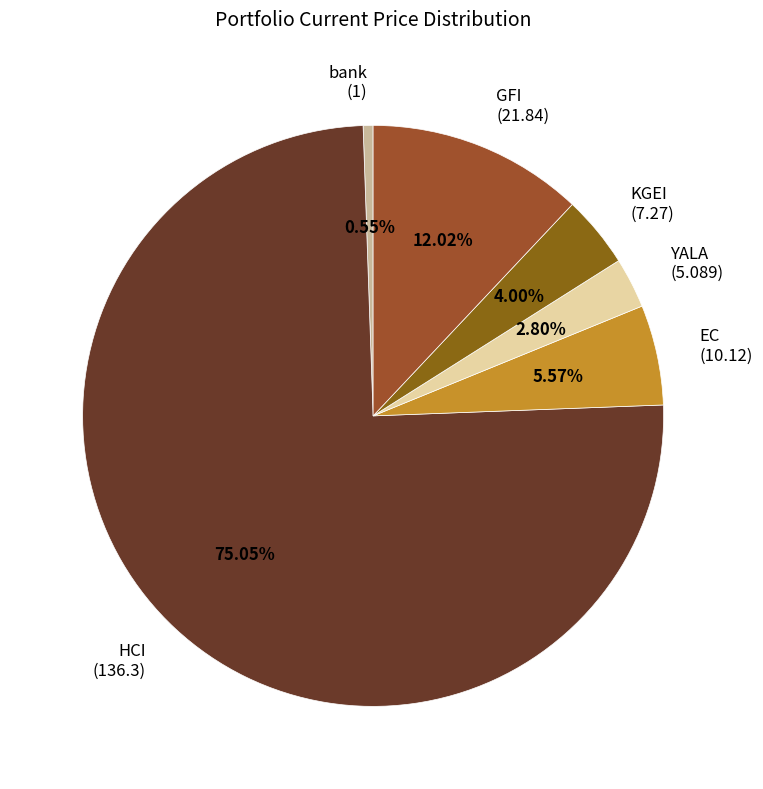

Which slice is the largest?

HCI